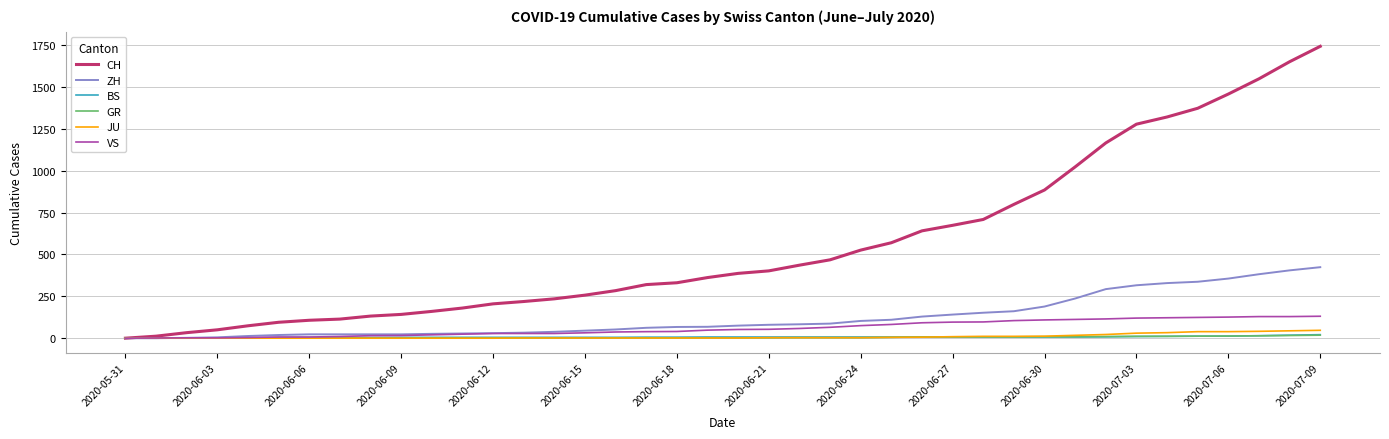

What is the maximum value for JU?

47